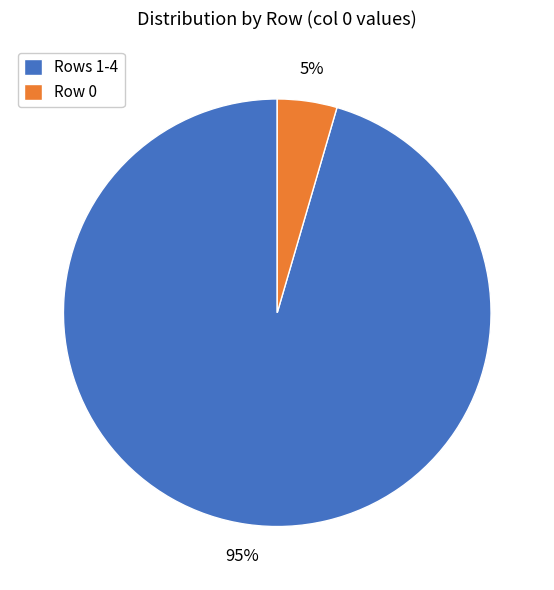

What is the largest slice in the pie chart?

Rows 1-4